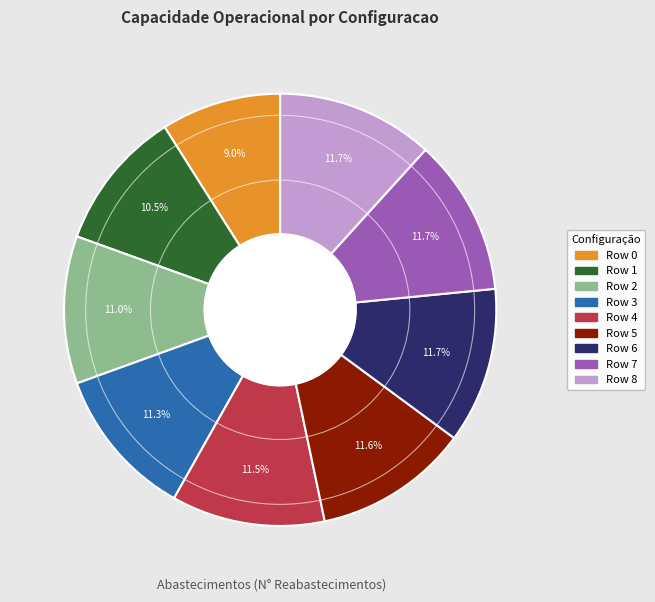

Does Row 4 represent more than half of the total?

No